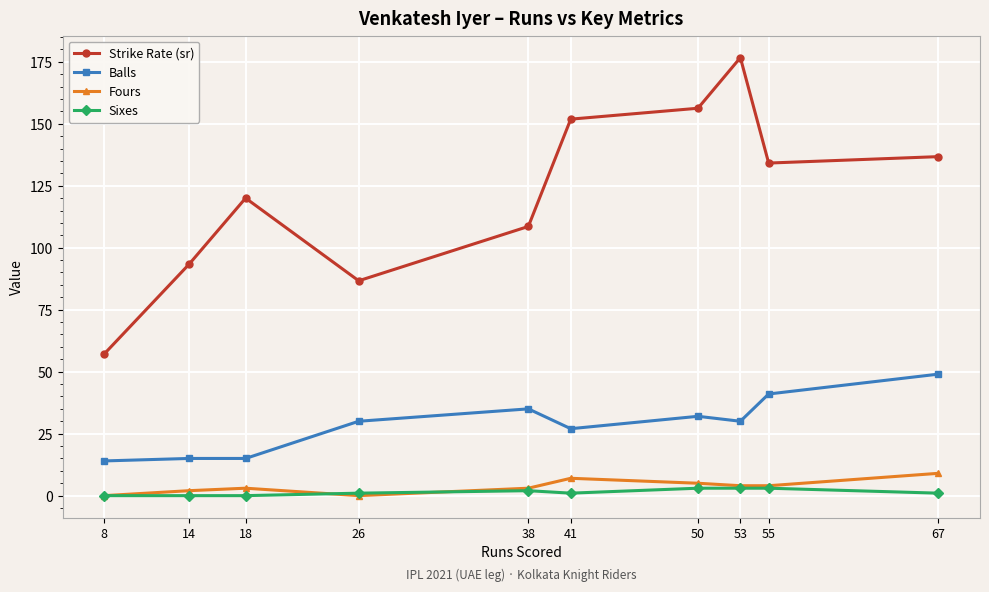

Is it true that Strike Rate (sr) equals 86.0 at 50?

False